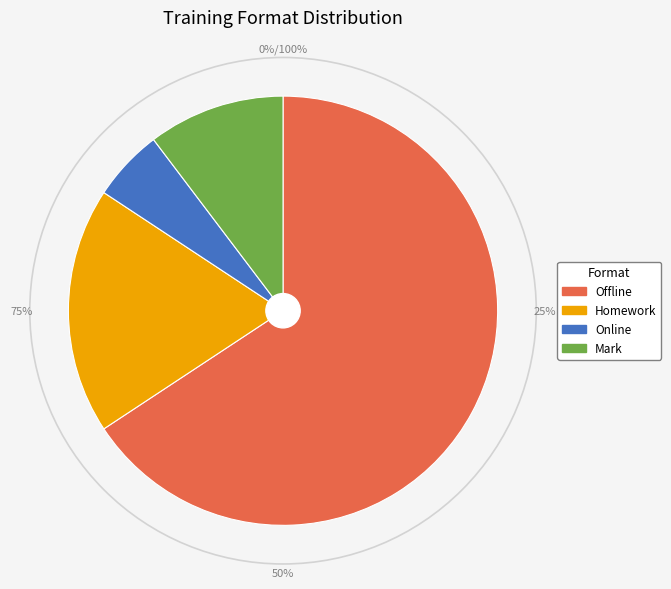

To the nearest percent, what is the average slice percentage?

25%